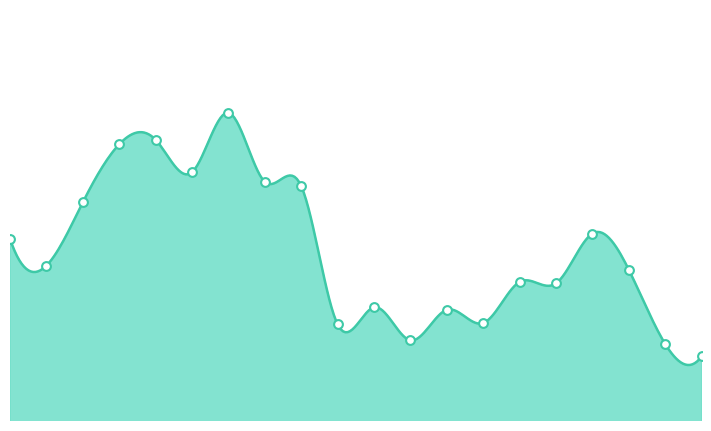

Approximately how many times larger is the value at 7 compared to 8?

1.1